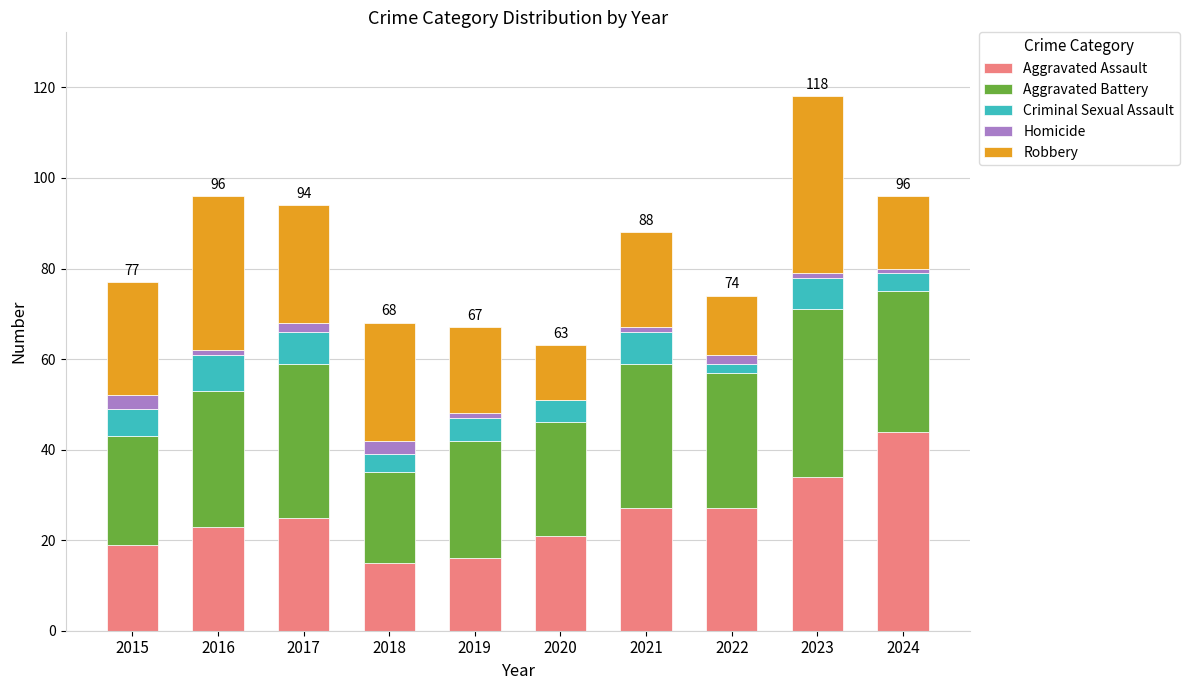

At which category is the sum across all series the highest?

2023